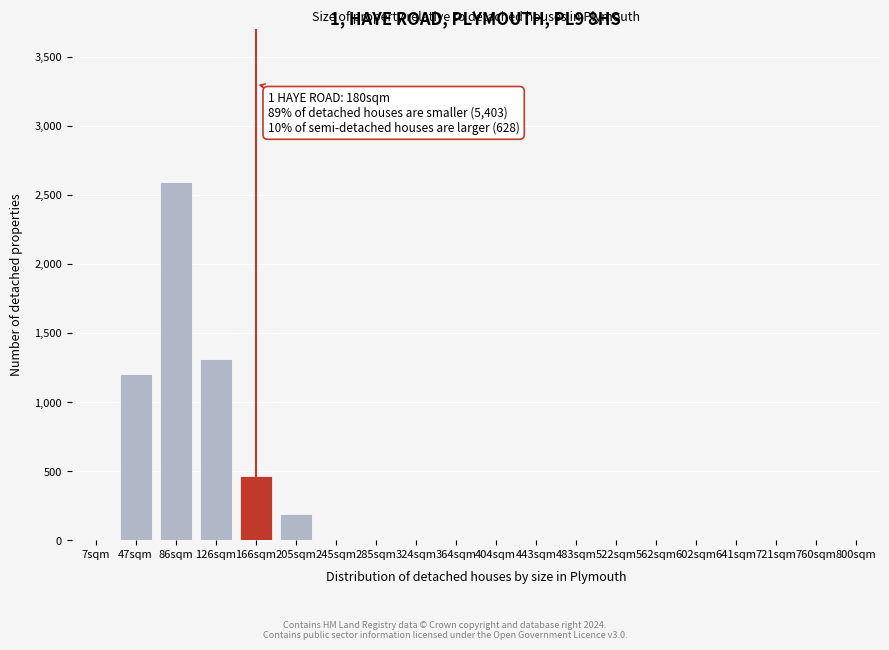

Reading left to right, transcribe all the data shown in this chart.

7sqm=0	47sqm=1203	86sqm=2591	126sqm=1312	166sqm=468	205sqm=189	245sqm=0	285sqm=0	324sqm=0	364sqm=0	404sqm=0	443sqm=0	483sqm=0	522sqm=0	562sqm=0	602sqm=0	641sqm=0	721sqm=0	760sqm=0	800sqm=0